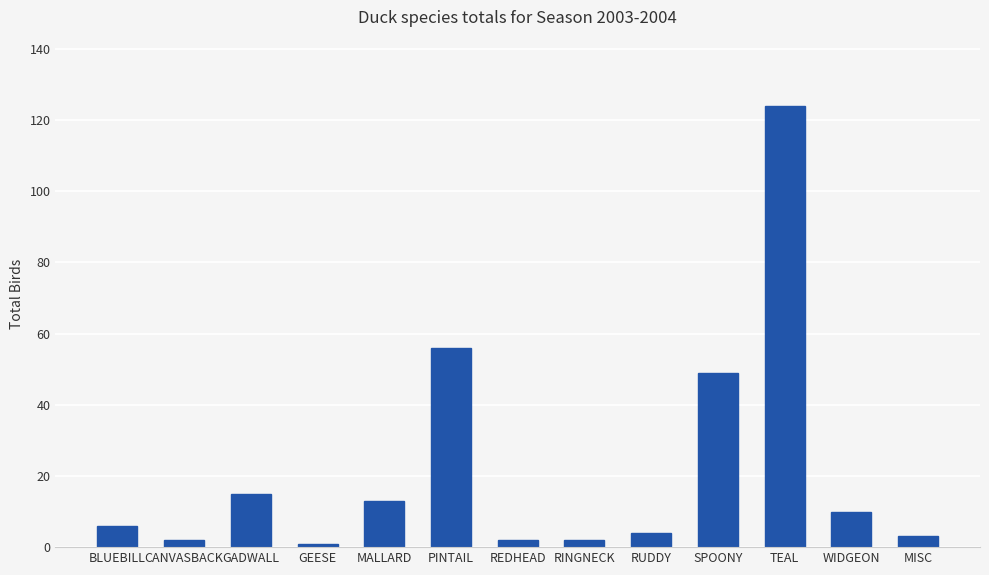

The chart shows a value of 6 at BLUEBILL. True or false?

True